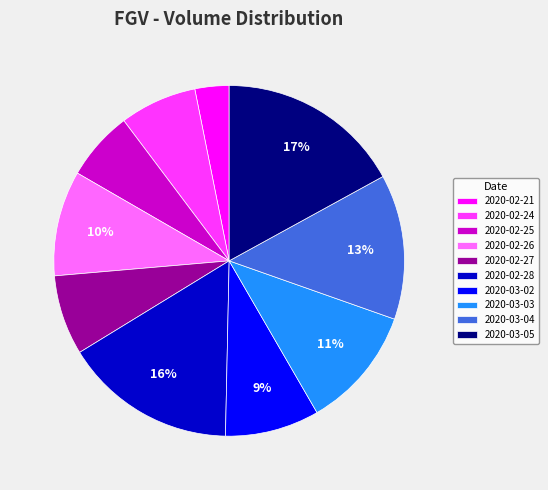

Do 2020-02-26 and 2020-02-28 together represent more than half of the pie?

No